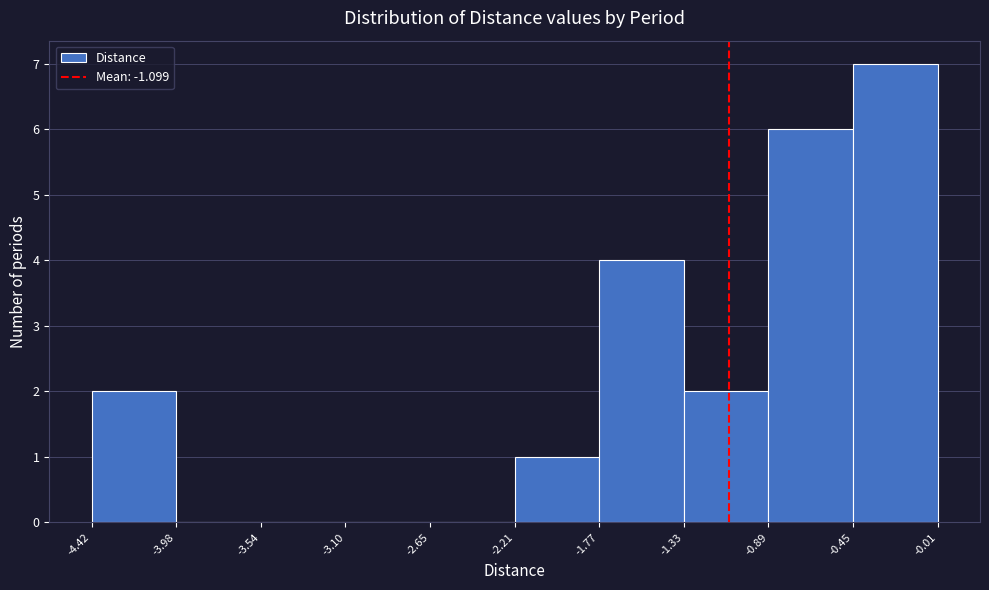

How tall is the bar that spans -4.42 to -3.98 on the x-axis? The values are not printed on the chart, so give them approximately, as read against the axis.

2